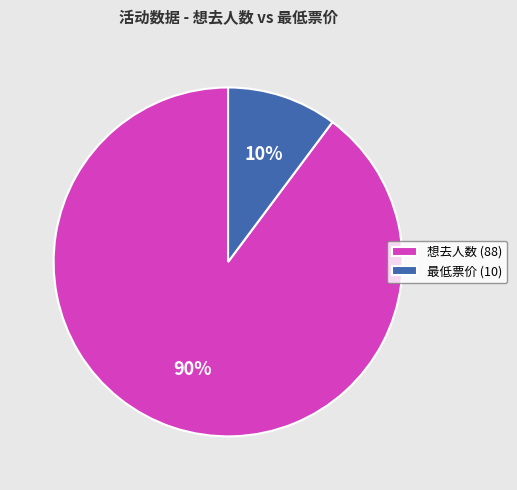

Combined, do 最低票价 (10) and 想去人数 (88) account for over 50%?

Yes